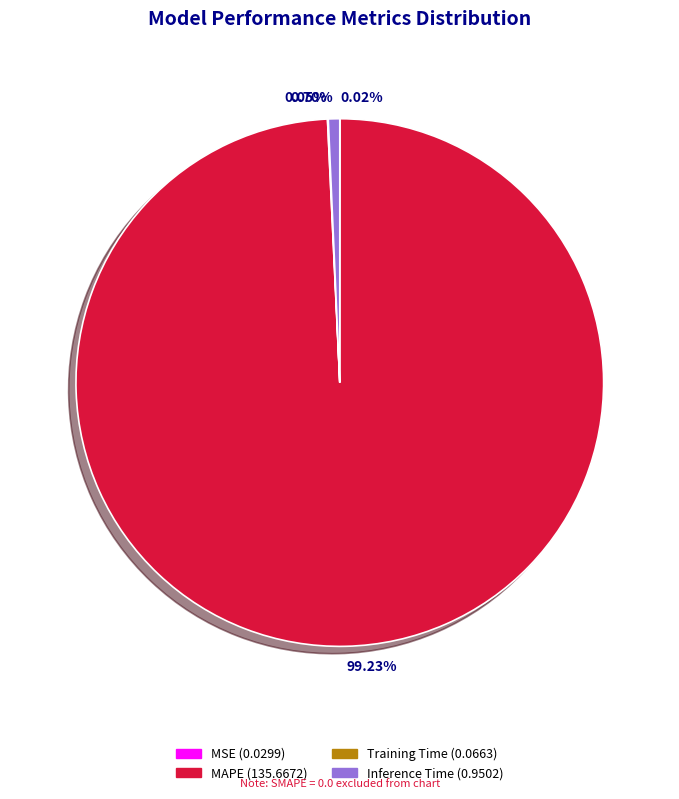

Is there a majority slice in this chart?

Yes